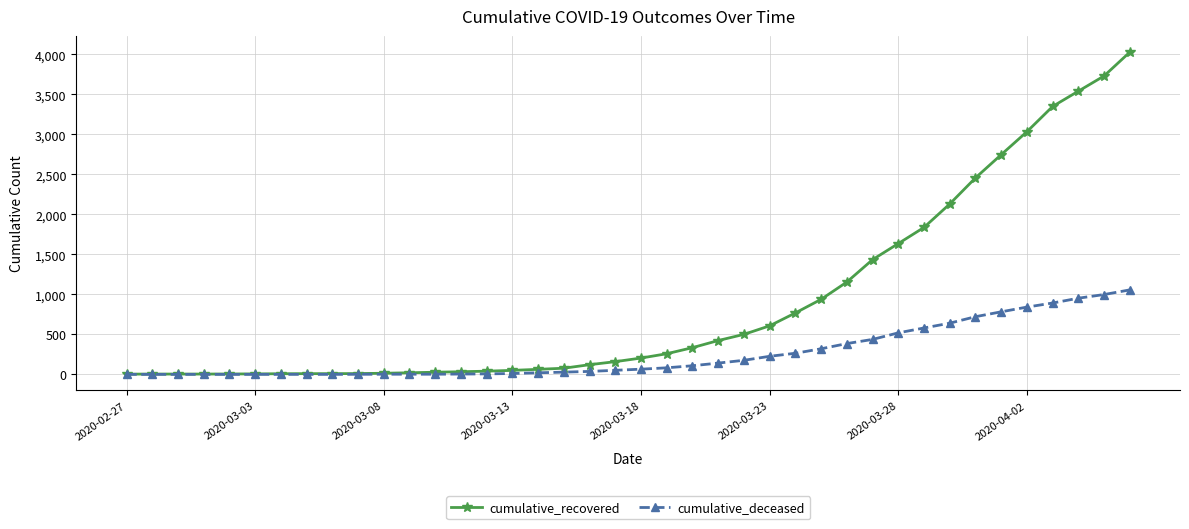

At how many categories does at least one series exceed 1940?

8